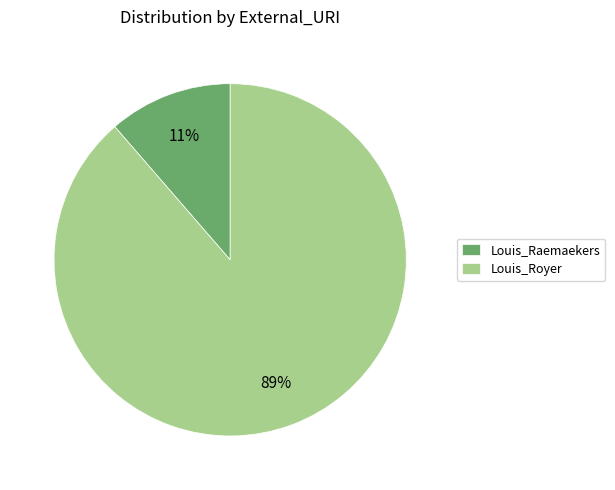

What percentage is the Louis_Raemaekers slice, to the nearest percent?

11%